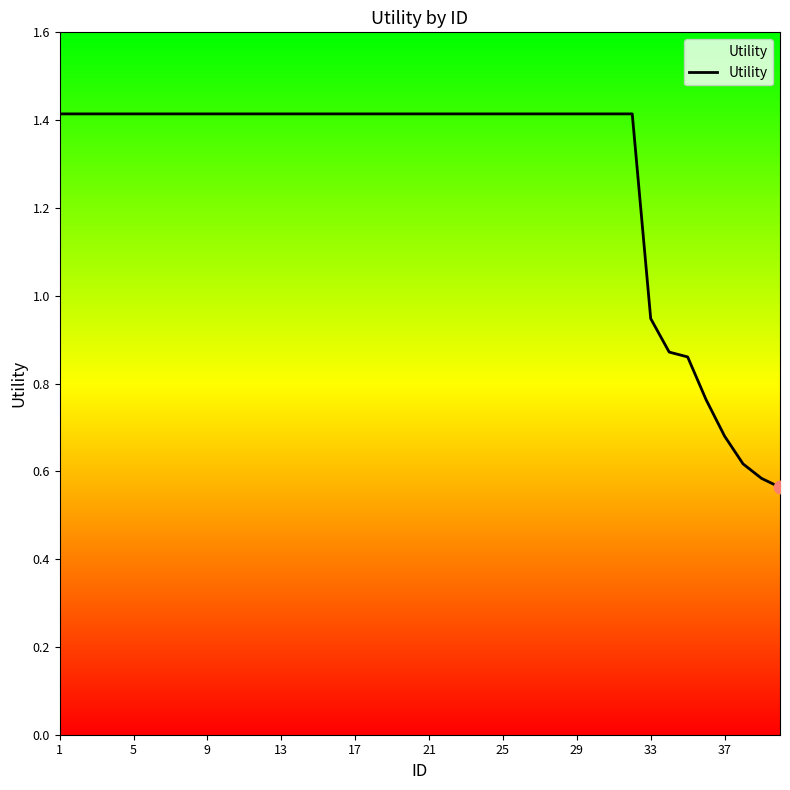

What is the greatest value displayed?

1.4